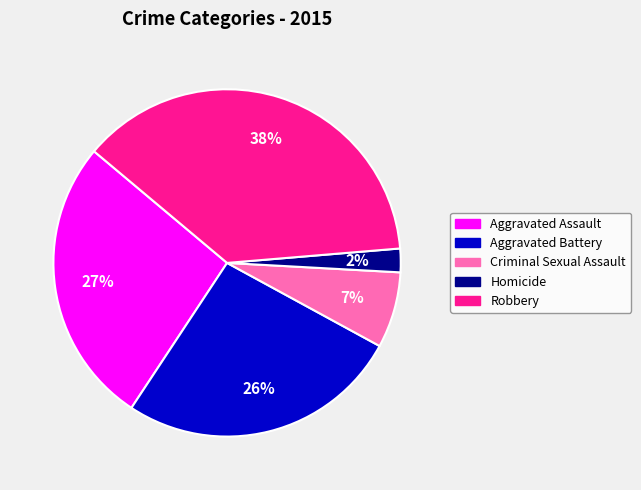

Does any single category account for the majority?

No